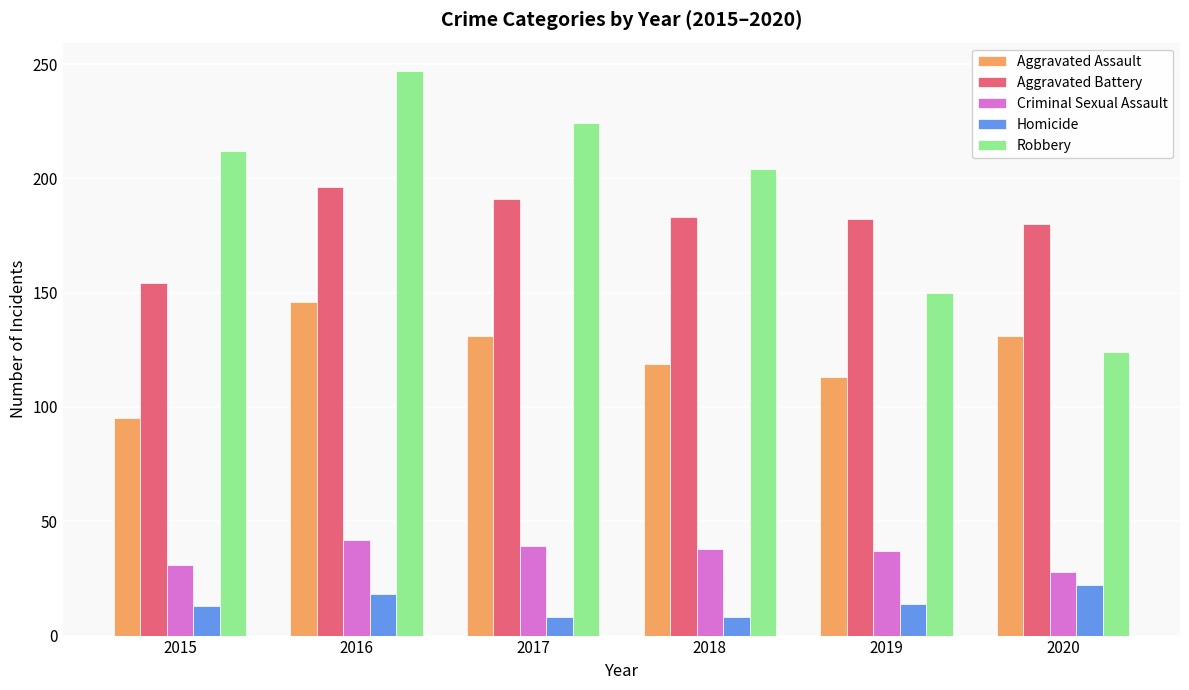

The value of Aggravated Assault at 2018 is 39. True or false?

False